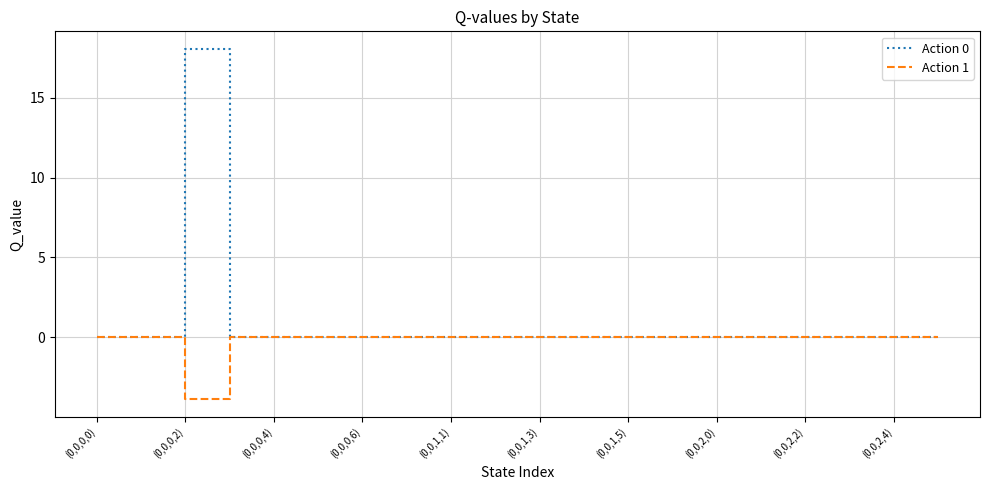

Which series has the largest total across all categories?

Action 0